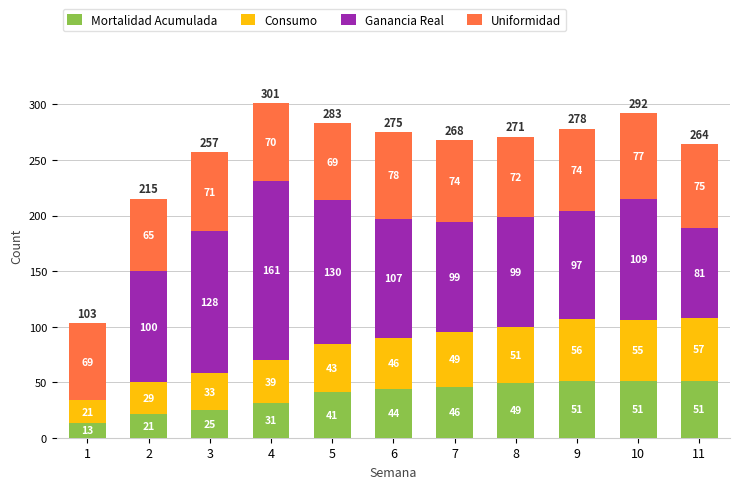

At which category is the sum across all series the highest?

4